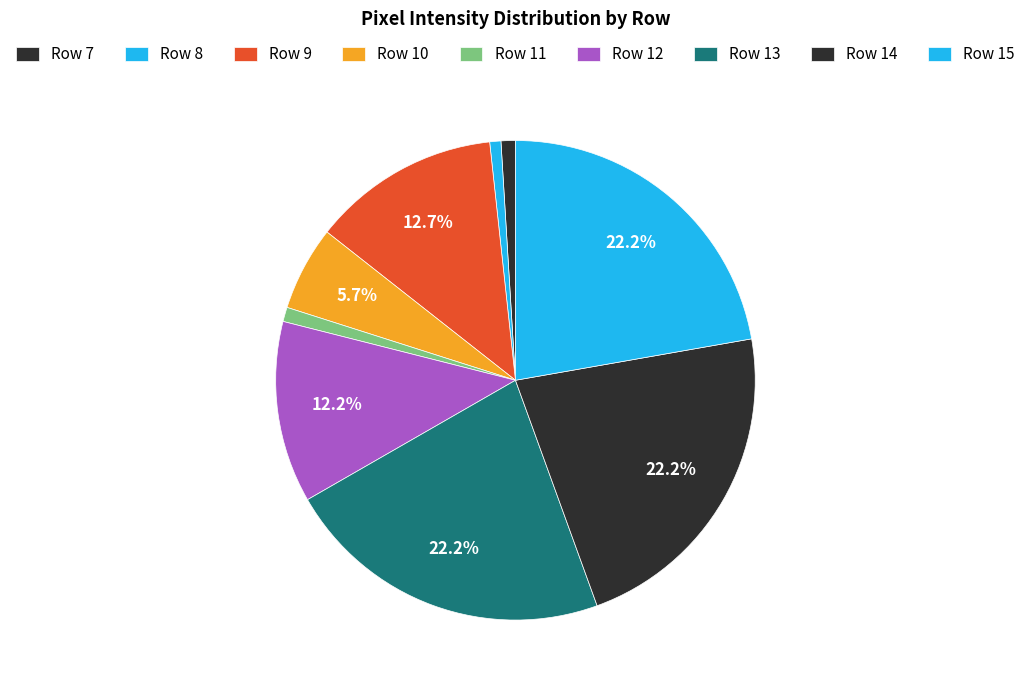

How many segments does this pie chart have?

9